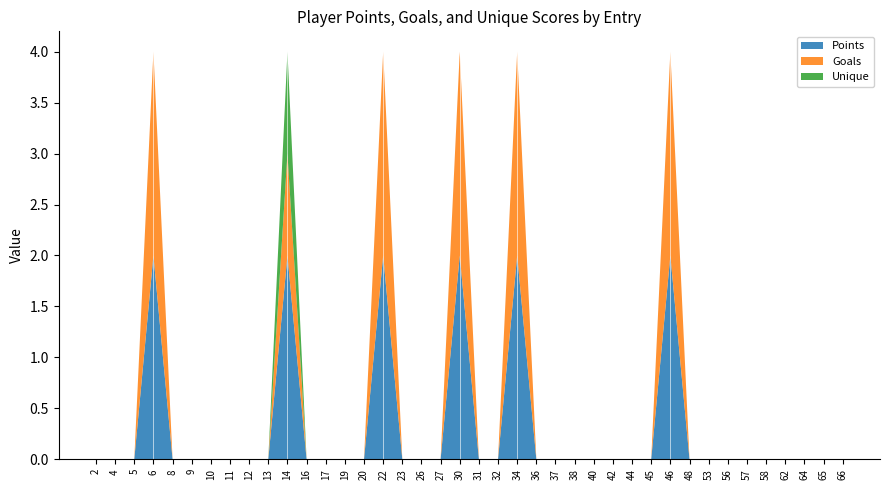

Reading right to left, extract all data points from this chart.

Points: 0	0	0	0	0	0	0	0	0	2	0	0	0	0	0	0	0	2	0	0	2	0	0	0	2	0	0	0	0	2	0	0	0	0	0	0	2	0	0	0
Goals: 0	0	0	0	0	0	0	0	0	2	0	0	0	0	0	0	0	2	0	0	2	0	0	0	2	0	0	0	0	1	0	0	0	0	0	0	2	0	0	0
Unique: 0	0	0	0	0	0	0	0	0	0	0	0	0	0	0	0	0	0	0	0	0	0	0	0	0	0	0	0	0	1	0	0	0	0	0	0	0	0	0	0